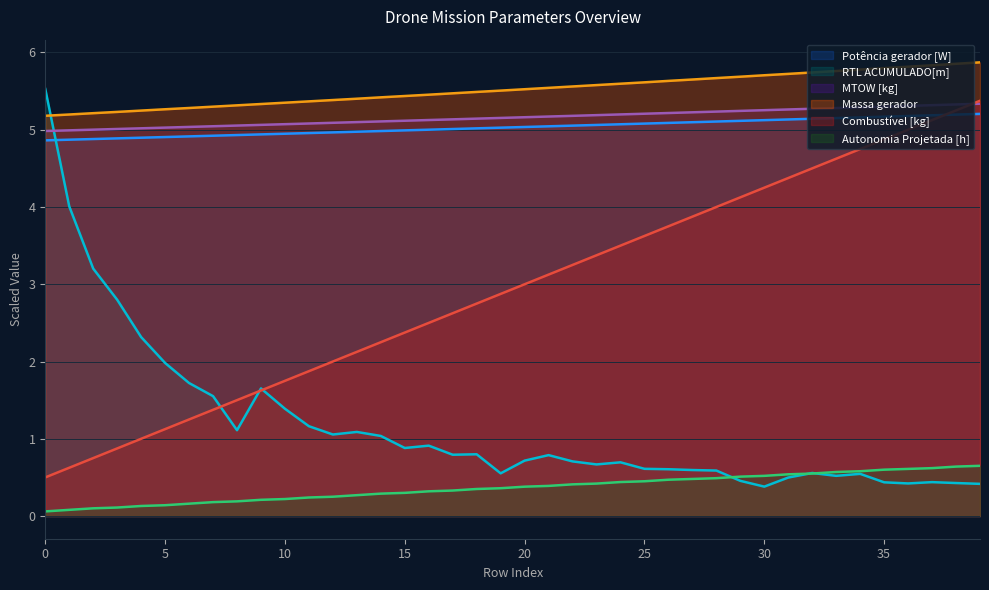

Rank the categories by Potência gerador [W] value from lowest to highest.

0, 1, 2, 3, 4, 5, 6, 7, 8, 9, 10, 11, 12, 13, 14, 15, 16, 17, 18, 19, 20, 21, 22, 23, 24, 25, 26, 27, 28, 29, 30, 31, 32, 33, 34, 35, 36, 37, 38, 39